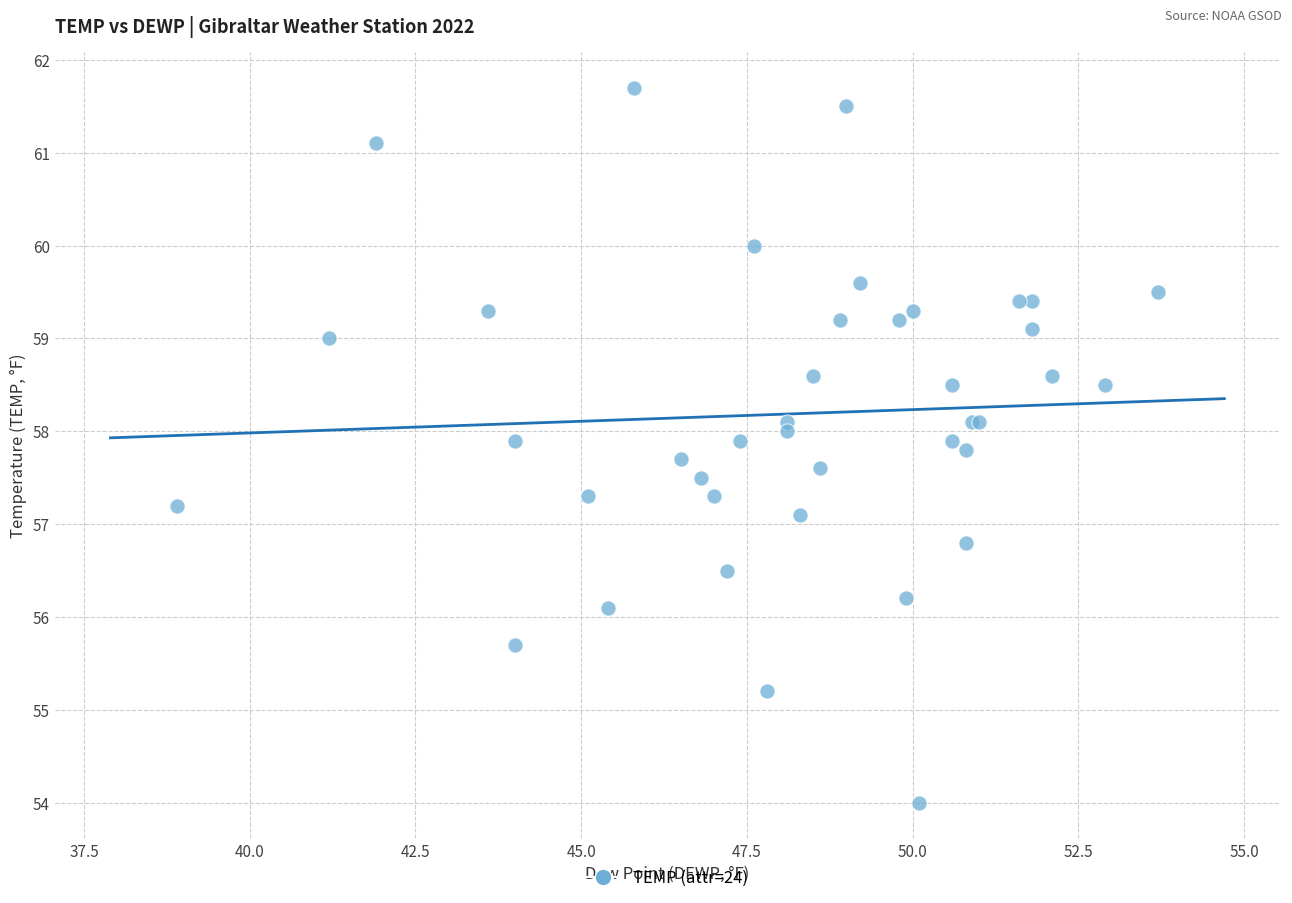

What Y value in the scatter plot is closest to 57?

57.1